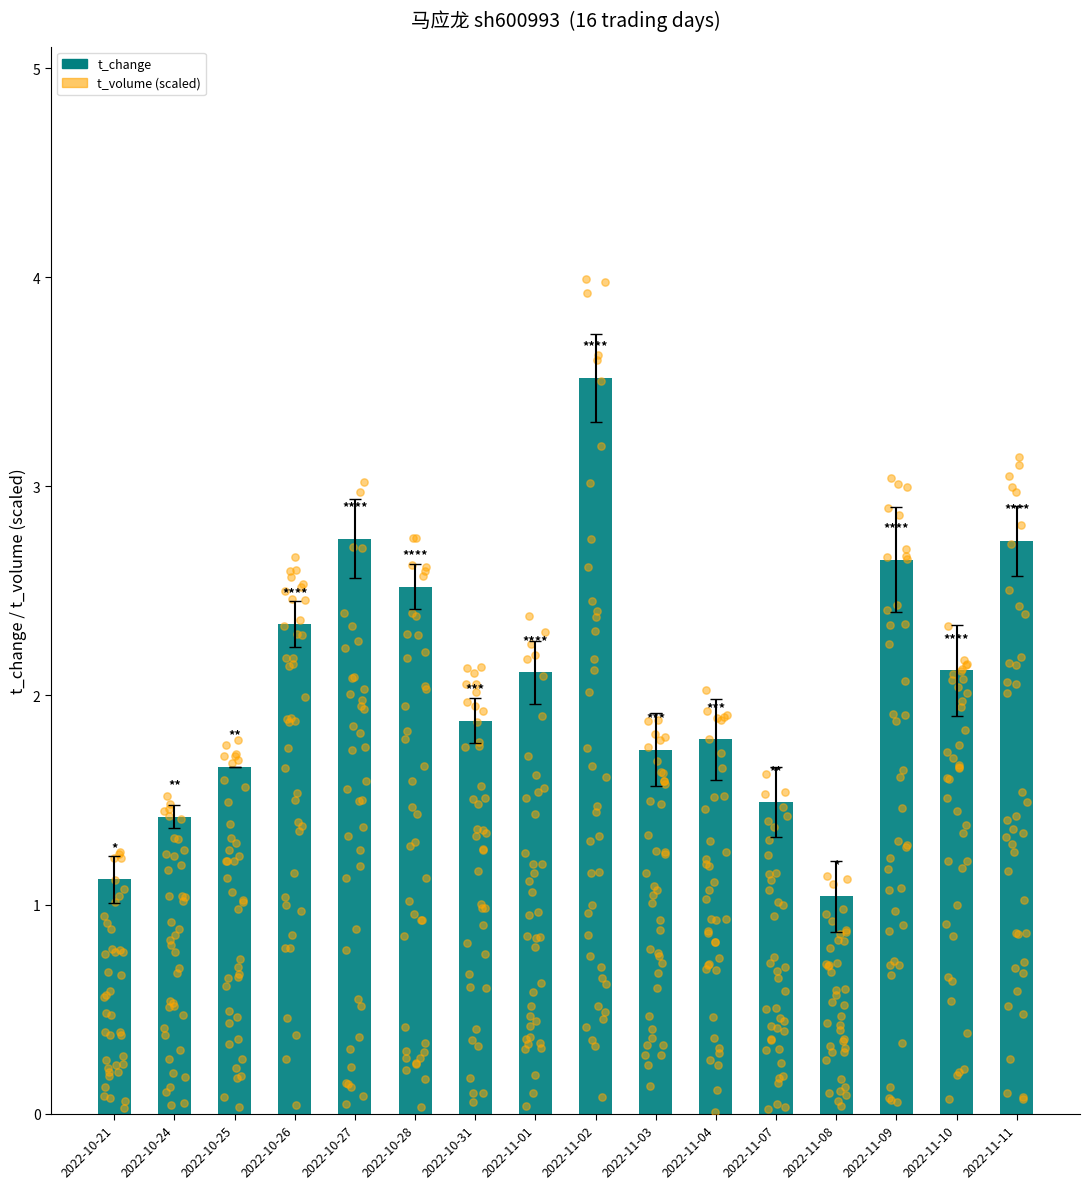

Which series has the largest total across all categories?

t_volume